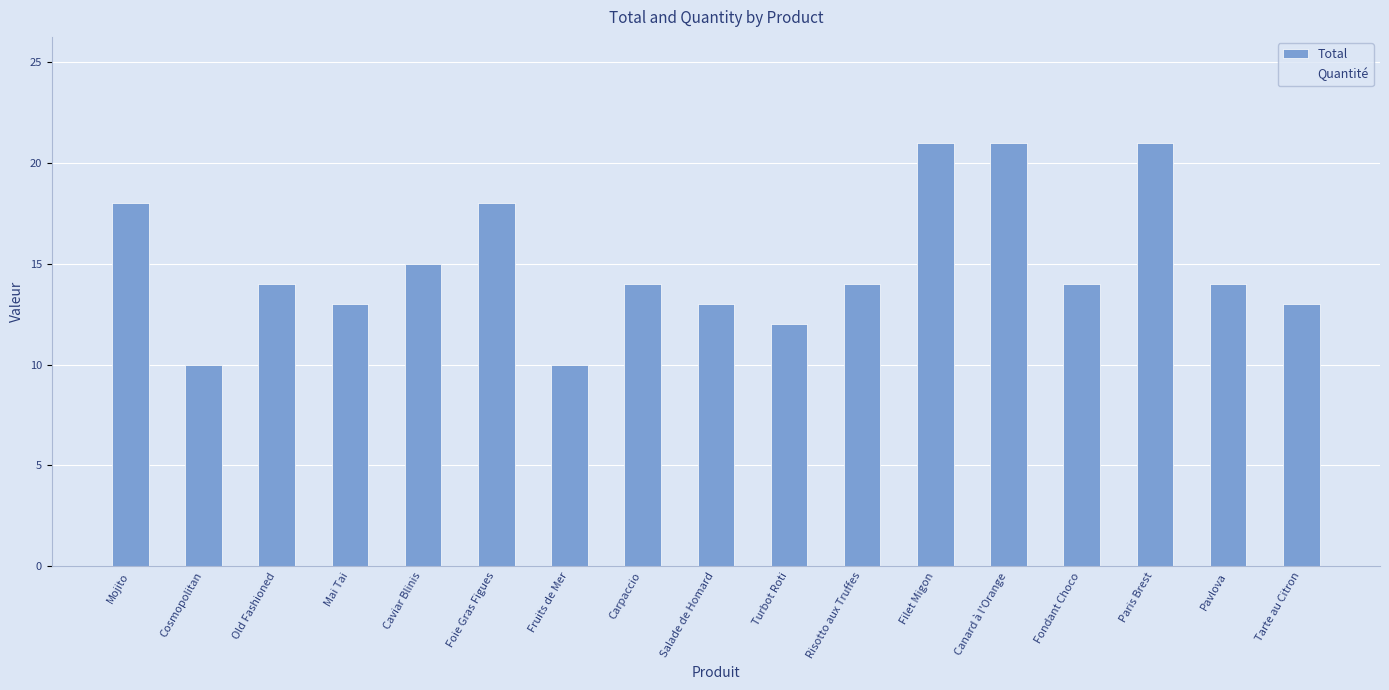

Reading left to right, what are all the values shown in this chart?

Mojito=18	Cosmopolitan=10	Old Fashioned=14	Mai Tai=13	Caviar Blinis=15	Foie Gras Figues=18	Fruits de Mer=10	Carpaccio=14	Salade de Homard=13	Turbot Roti=12	Risotto aux Truffes=14	Filet Migon=21	Canard à l'Orange=21	Fondant Choco=14	Paris Brest=21	Pavlova=14	Tarte au Citron=13